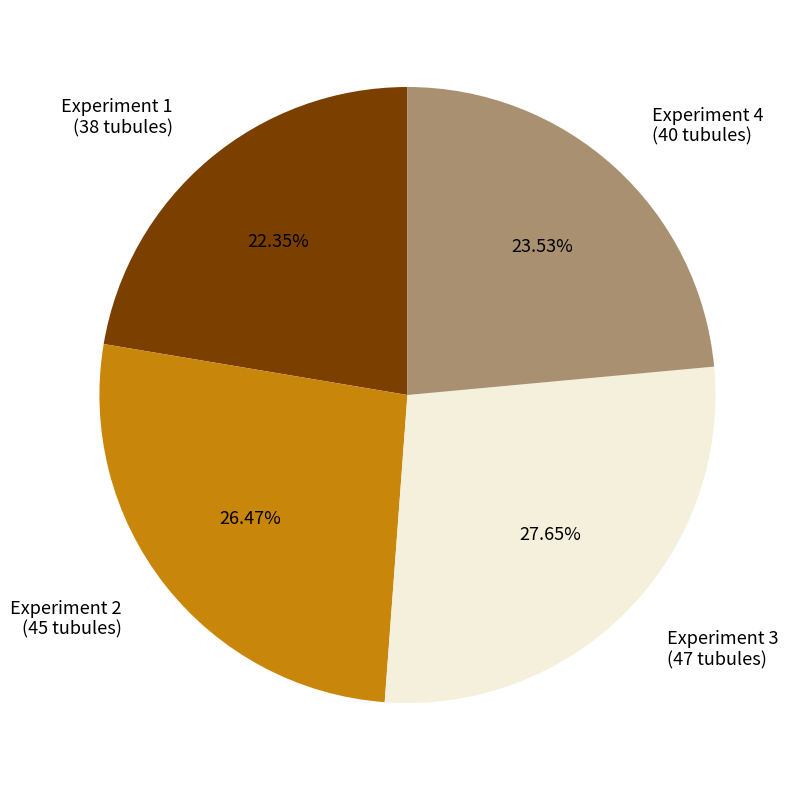

How many segments does this pie chart have?

4